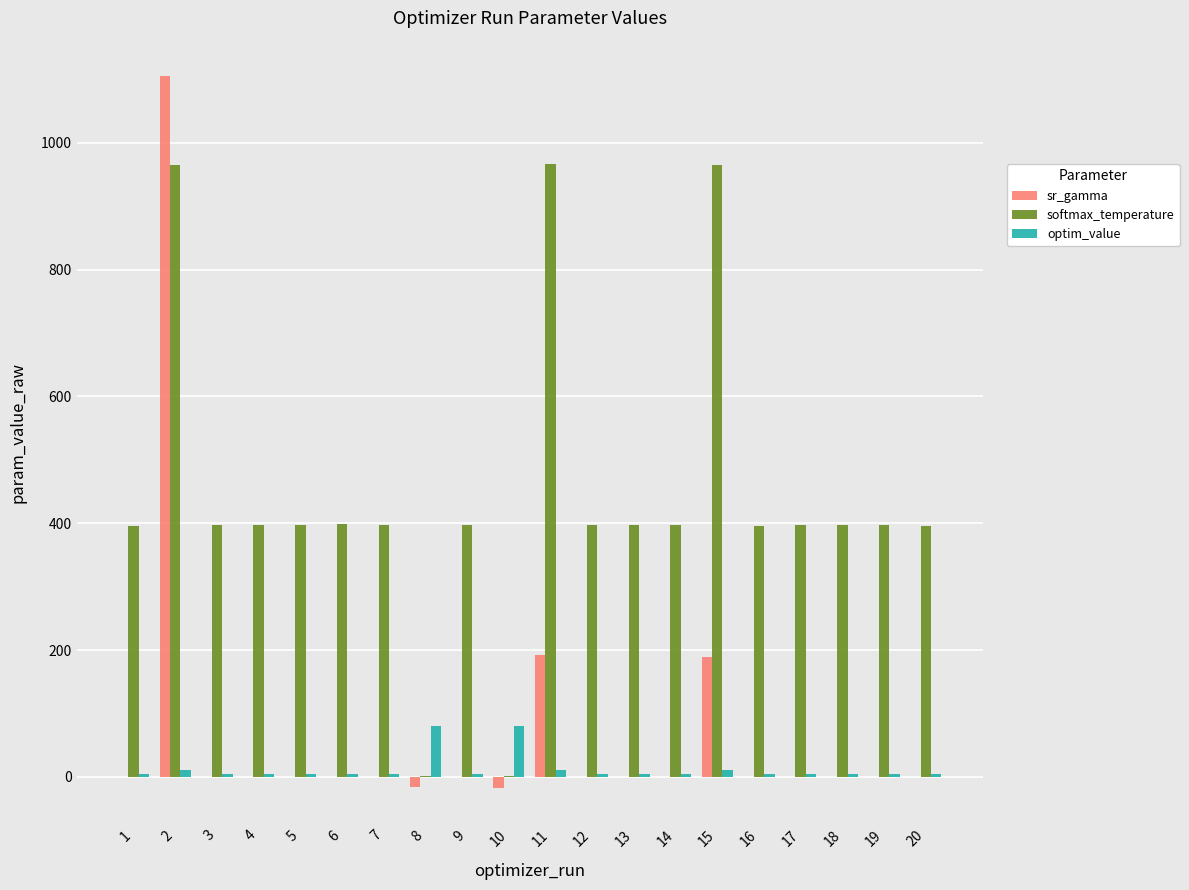

How many groups of bars are there?

20